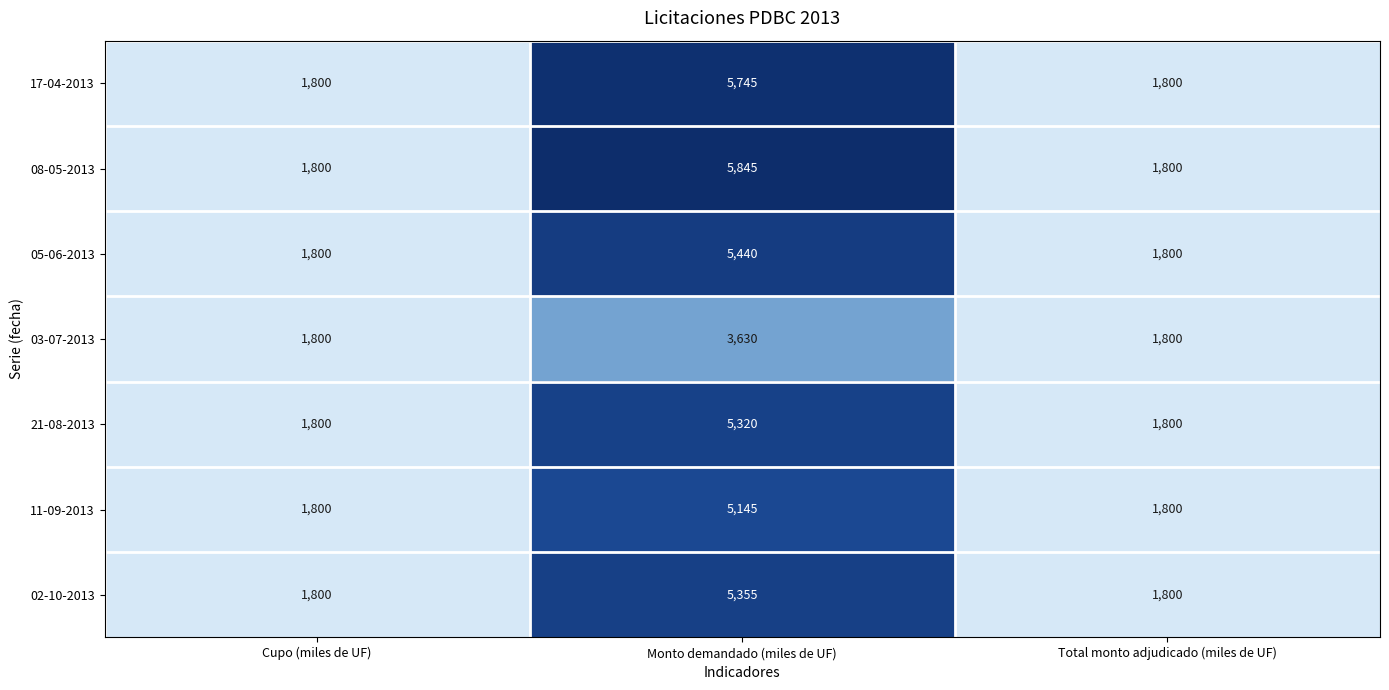

The value of 02-10-2013 at Cupo (miles de UF) is 1800. True or false?

True